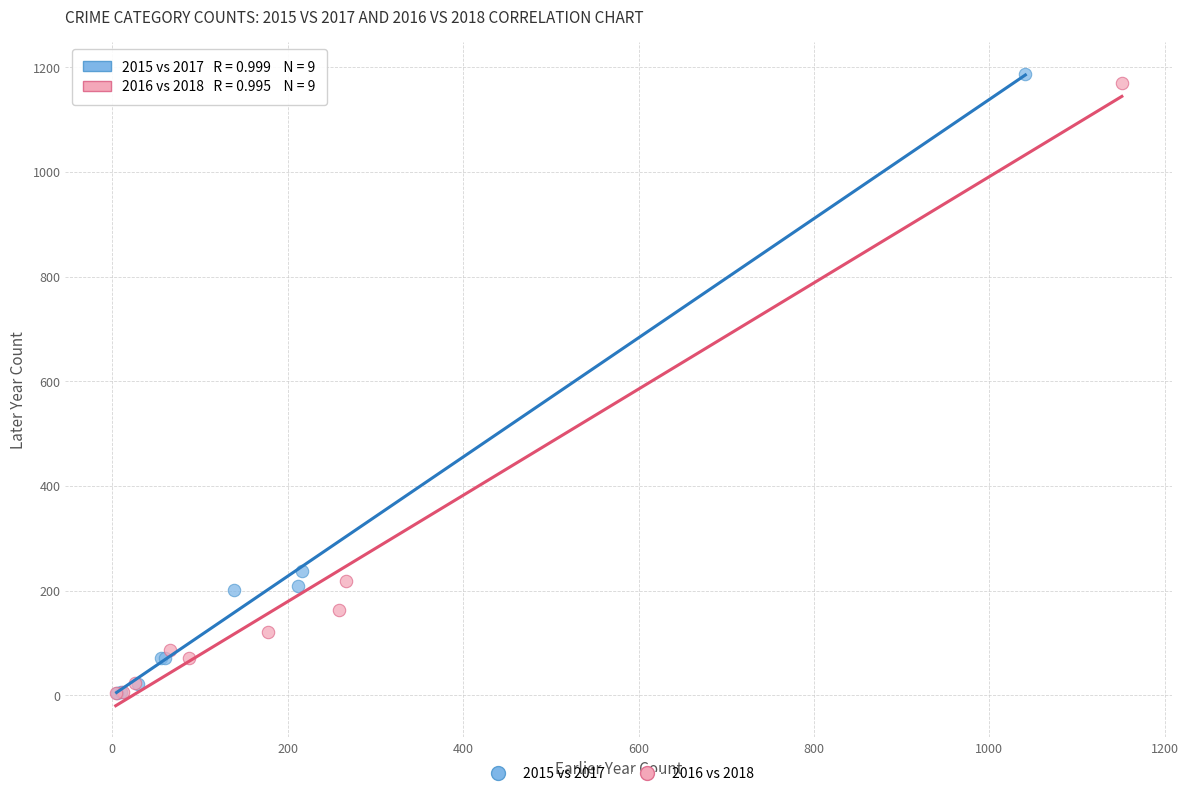

Which series has the largest Y range (max minus min)?

2015 vs 2017